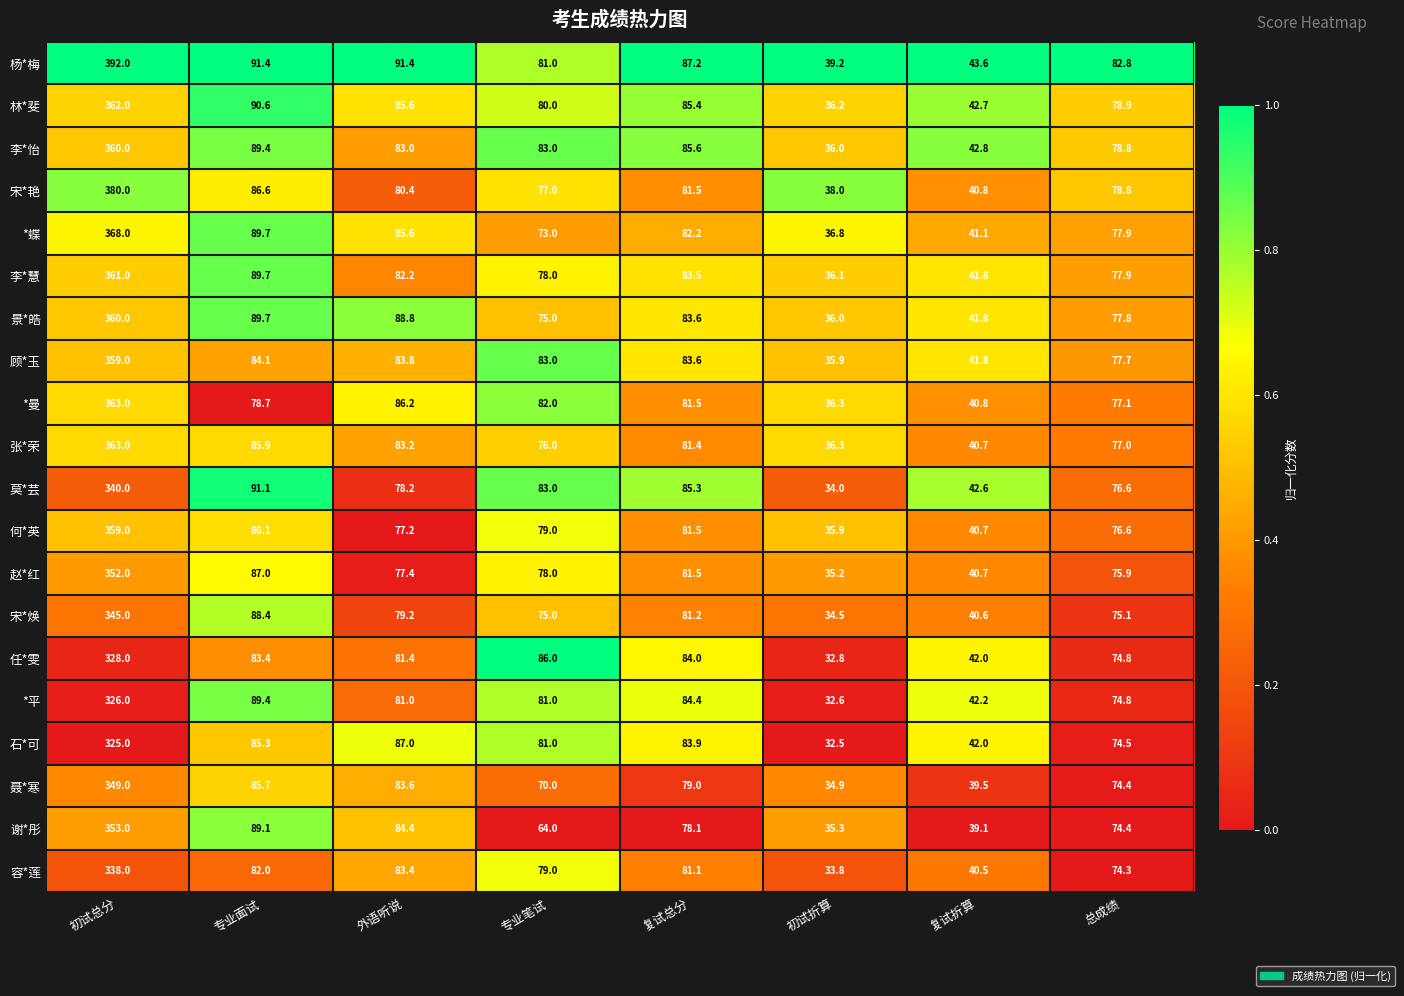

List the labels in order of 景*皓 value, largest first.

初试总分, 专业面试, 外语听说, 复试总分, 总成绩, 专业笔试, 复试折算, 初试折算